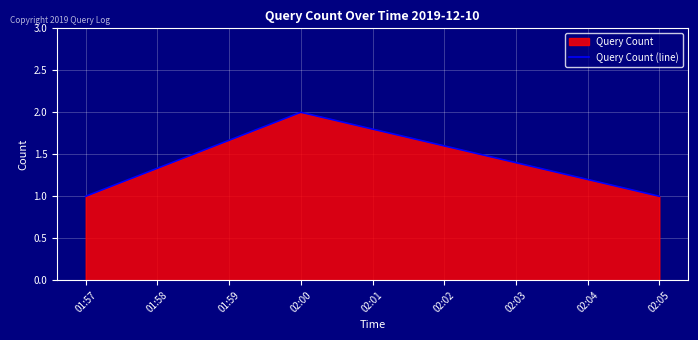

At which label is the value closest to 1?

01:57